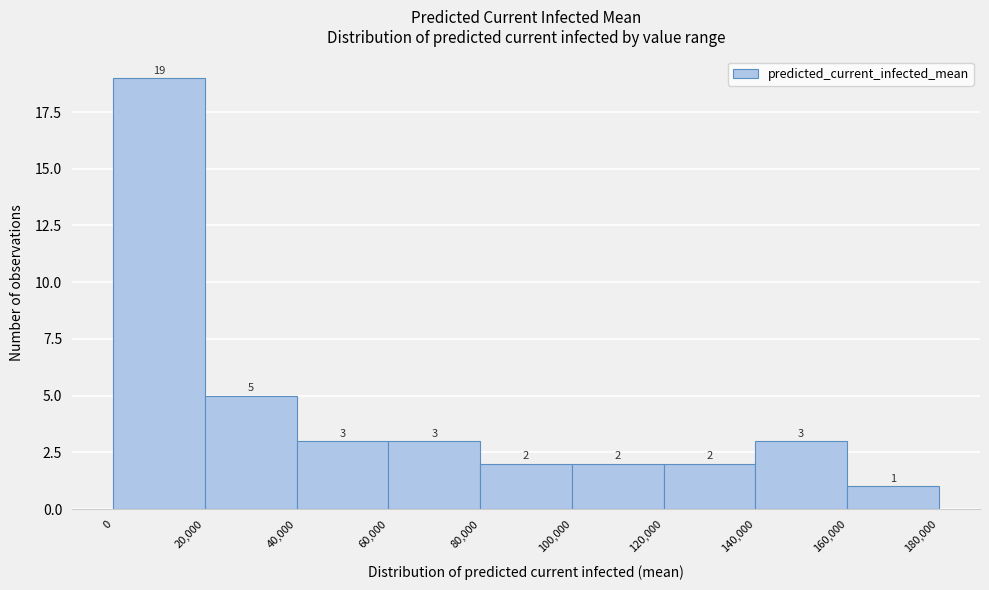

What is the height of the bar covering 160,000 to 180,000 on the x-axis?

1